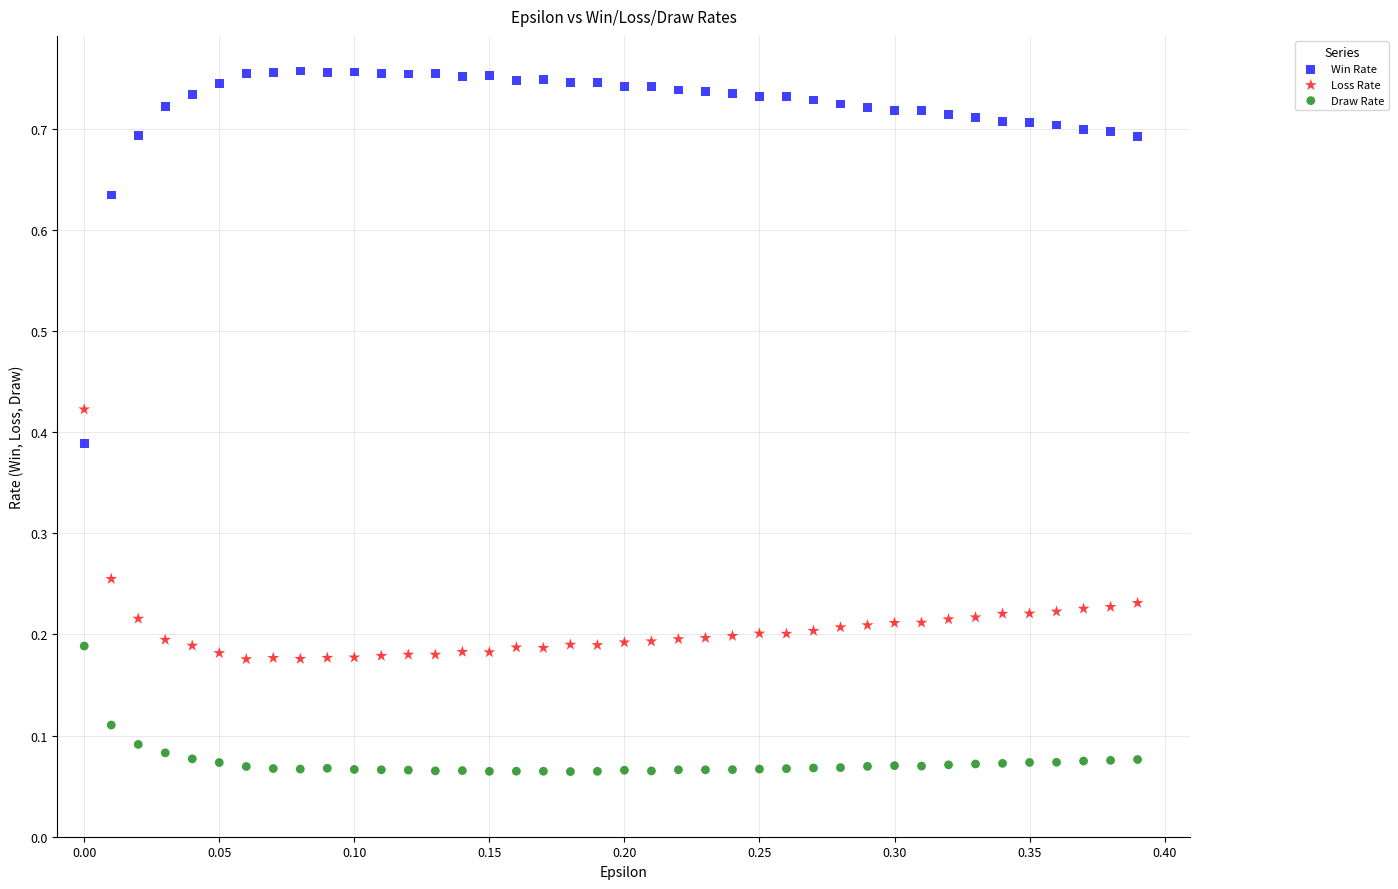

Which series has the widest spread of Y values?

Win Rate